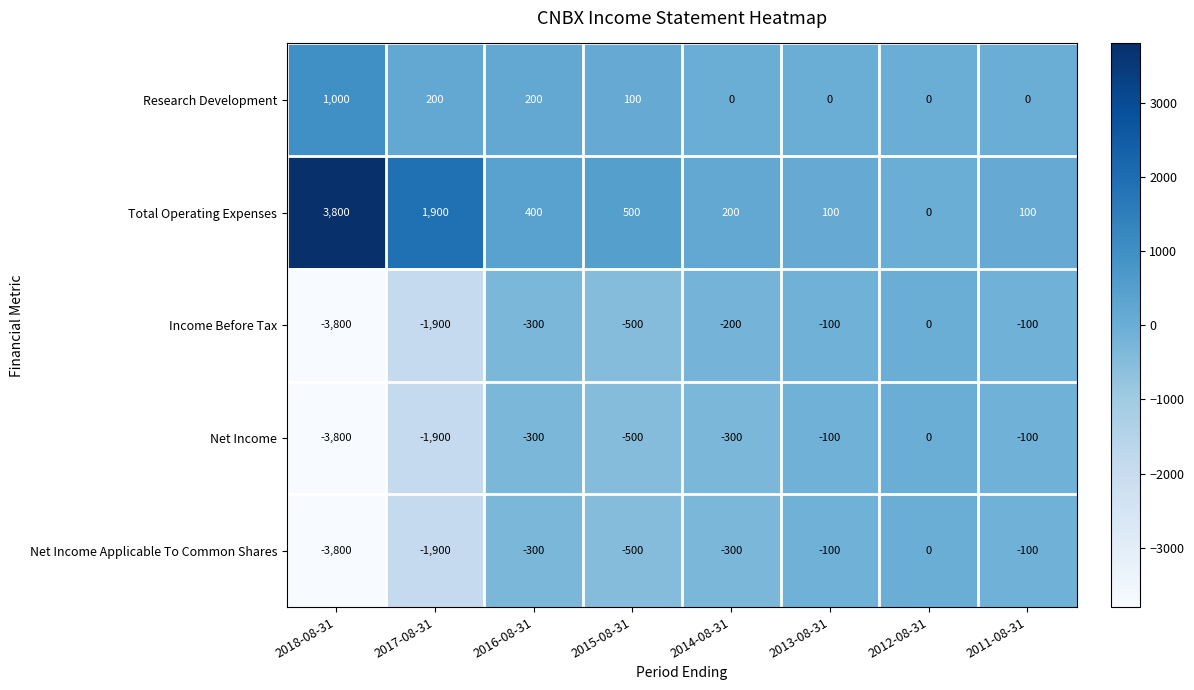

At which category does the chart reach its minimum across all series?

2018-08-31